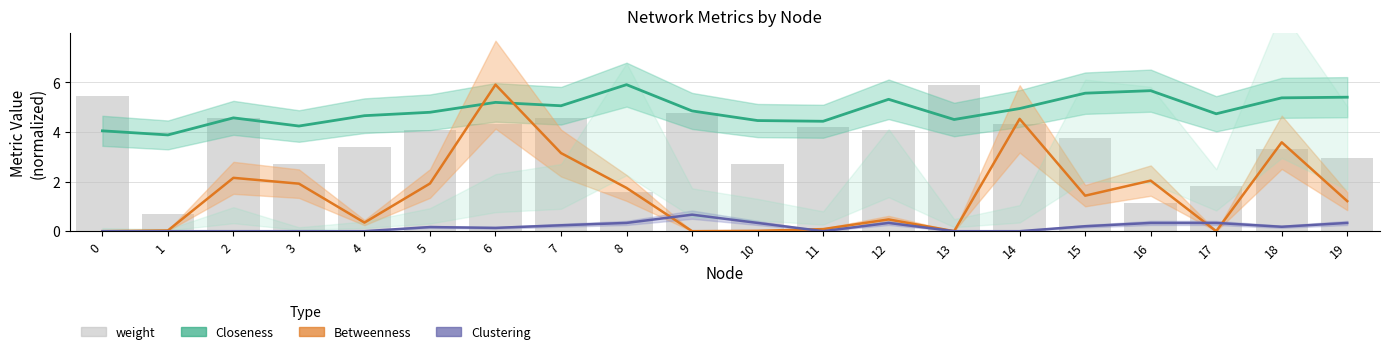

What is the difference between the maximum and minimum values in the Clustering series?

0.7